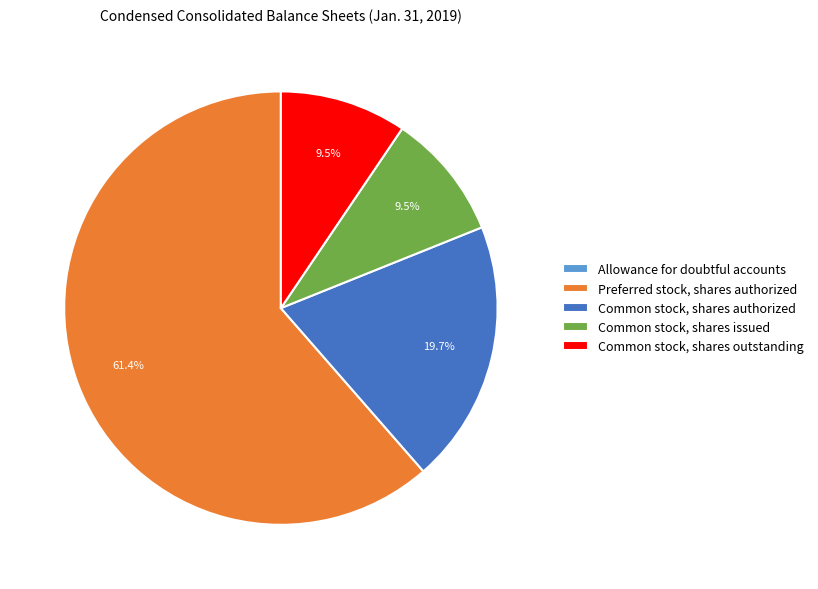

What is the majority slice?

Preferred stock, shares authorized